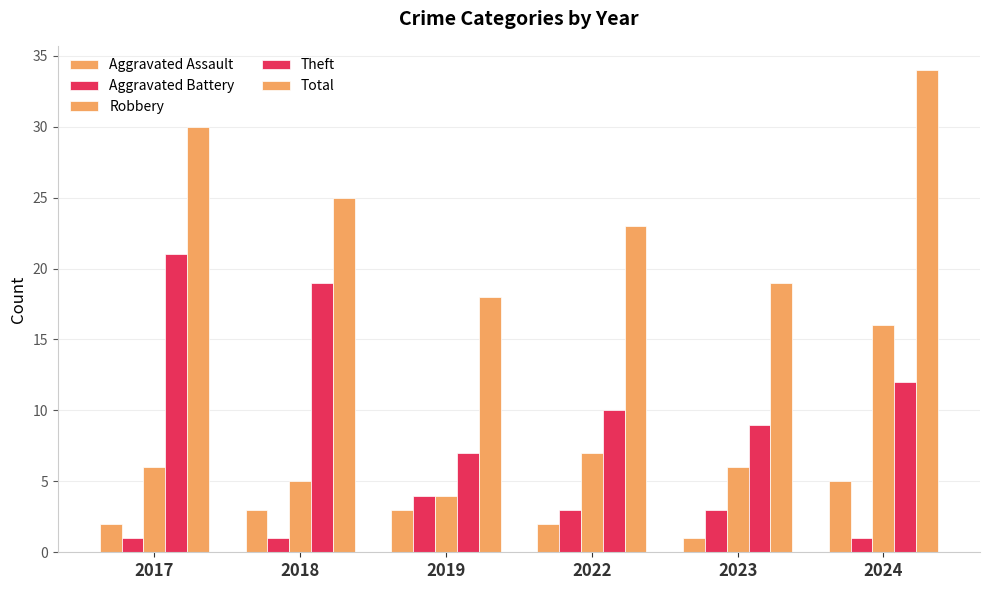

Reading left to right, transcribe all the data shown in this chart.

Aggravated Assault: 2	3	3	2	1	5
Aggravated Battery: 1	1	4	3	3	1
Robbery: 6	5	4	7	6	16
Theft: 21	19	7	10	9	12
Total: 30	25	18	23	19	34